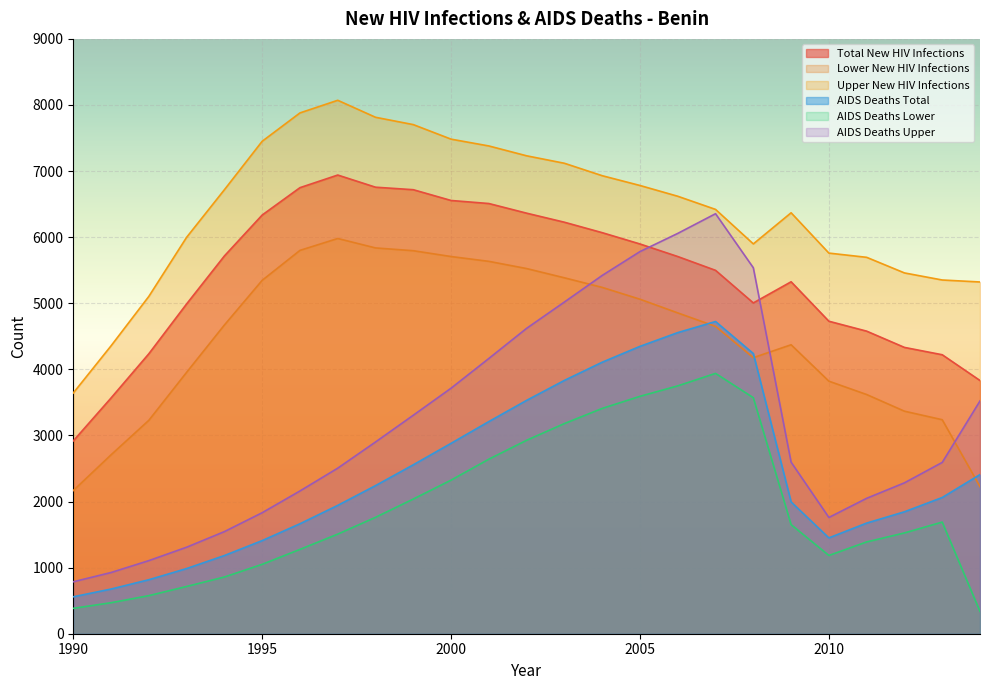

True or false: Lower New HIV Infections and AIDS Deaths Lower intersect in this chart.

False